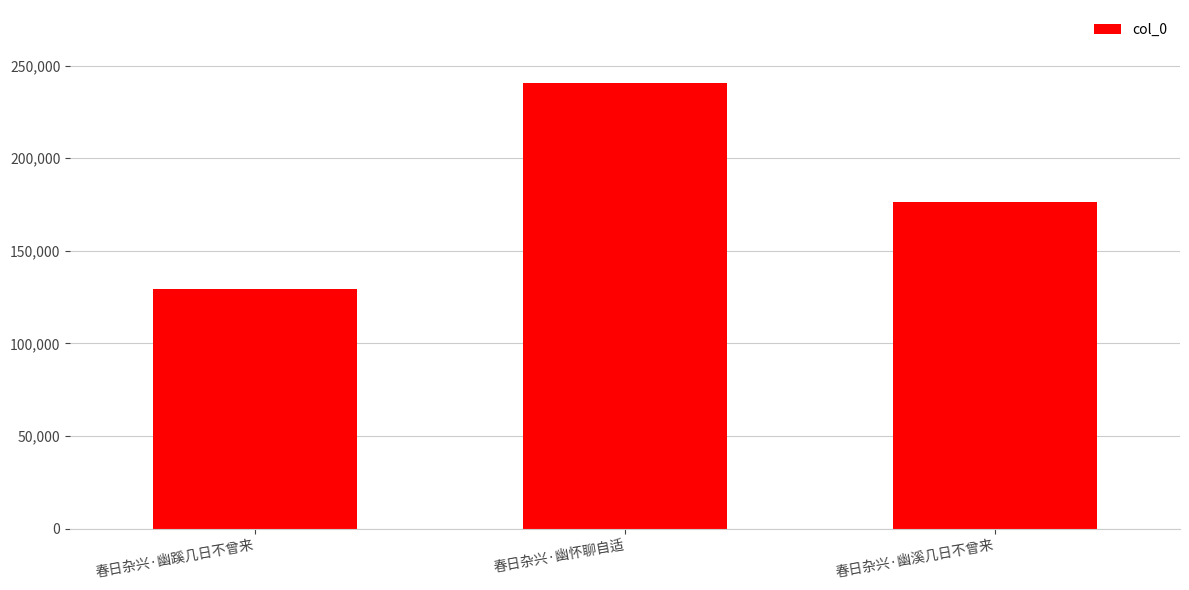

Which category has the lowest value across all series?

春日杂兴·幽蹊几日不曾来